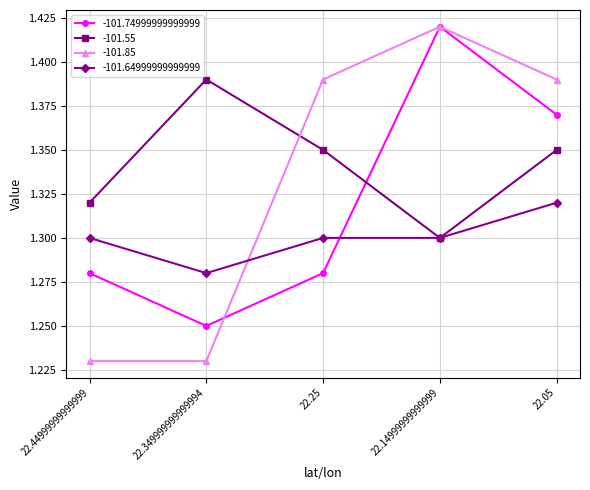

At 22.25, list the series in order from largest to smallest.

-101.85, -101.55, -101.64999999999999, -101.74999999999999